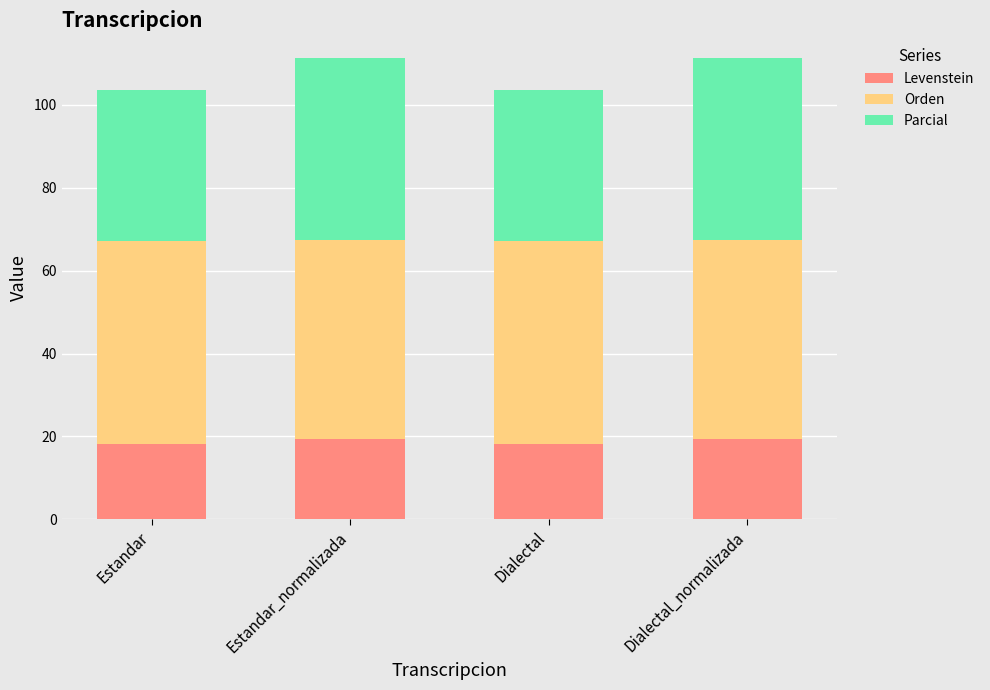

The Levenstein series shows 19.3 at Dialectal_normalizada. True or false?

True